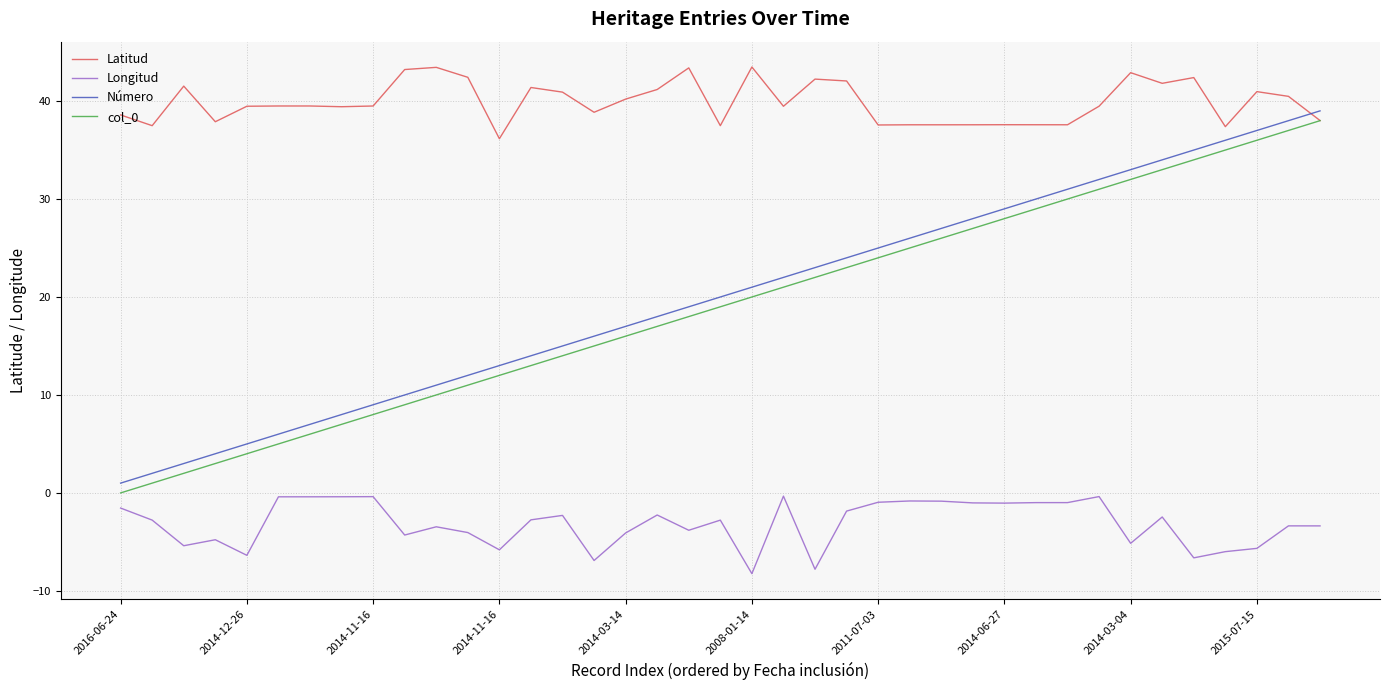

True or false: Longitud and col_0 intersect in this chart.

False